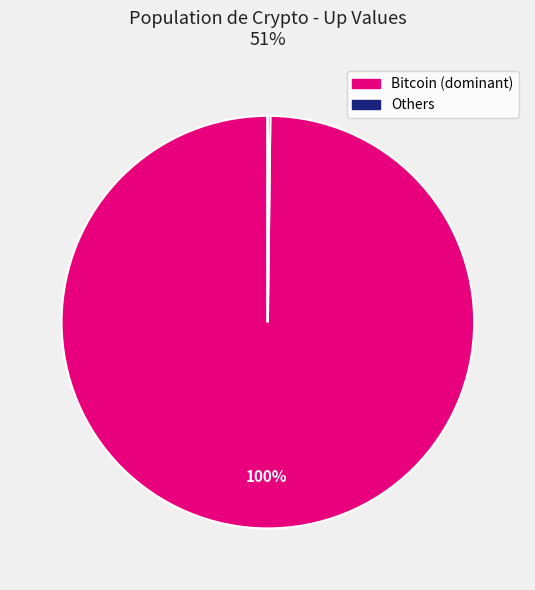

To the nearest percent, what is the average slice percentage?

17%